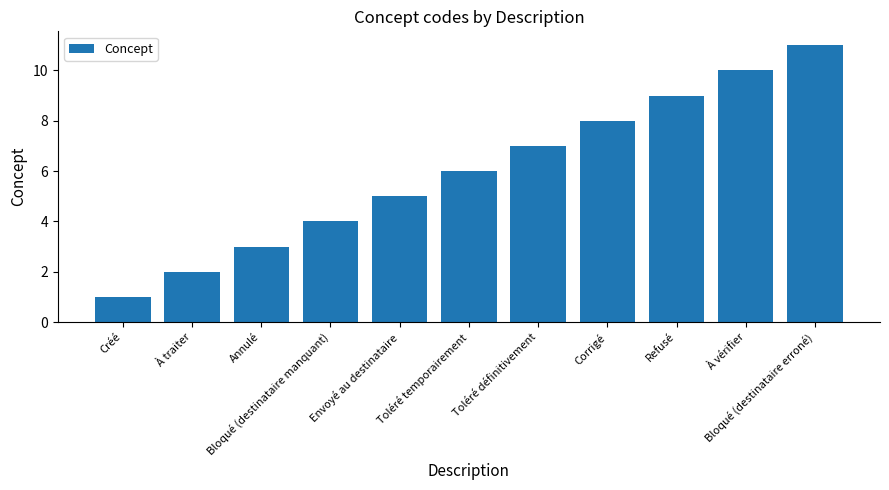

Rank the categories by value from highest to lowest.

Bloqué (destinataire erroné), À vérifier, Refusé, Corrigé, Toléré définitivement, Toléré temporairement, Envoyé au destinataire, Bloqué (destinataire manquant), Annulé, À traiter, Créé